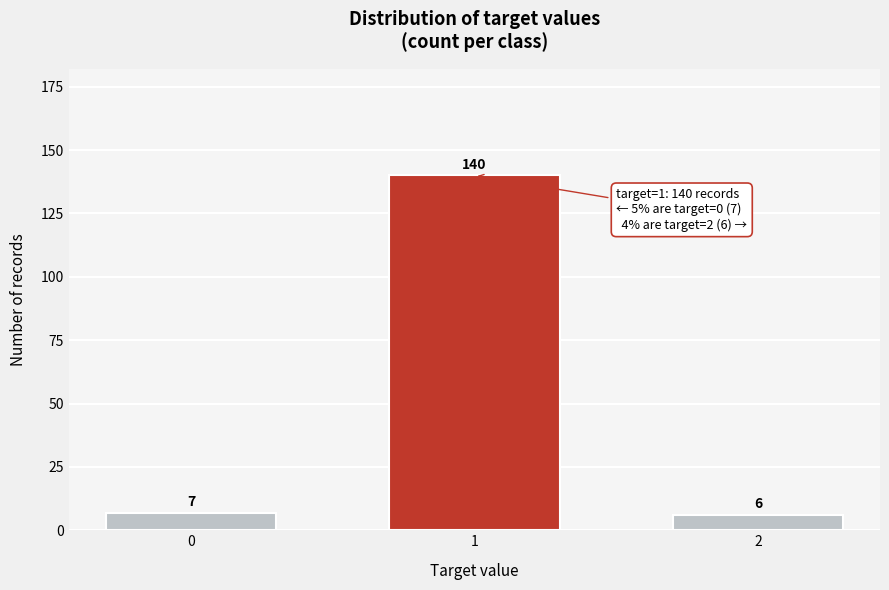

Reading left to right, list all the values displayed in this chart.

0=7	1=140	2=6